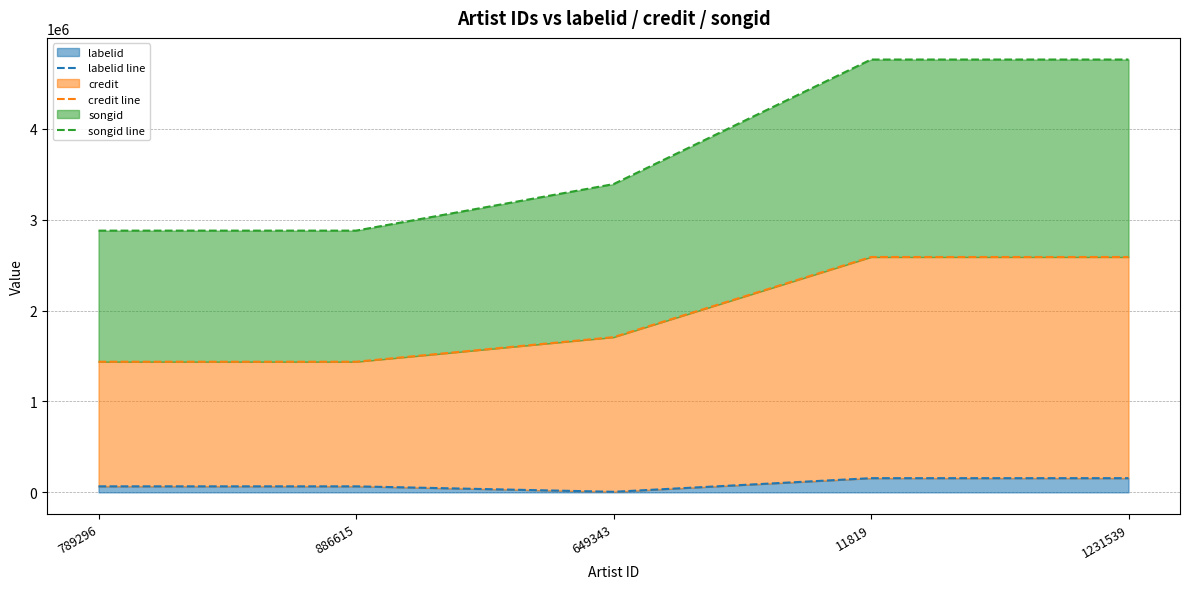

Which series has the widest spread of values?

songid line